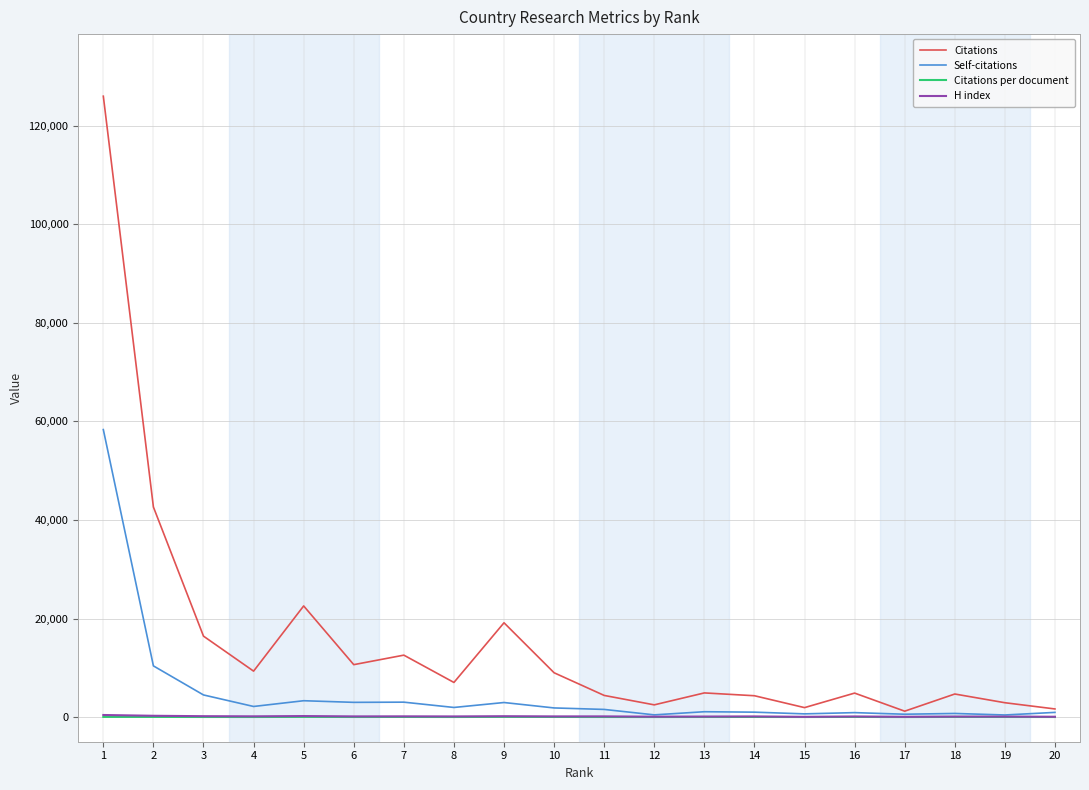

True or false: Citations has a value of 42627.0 at 2.

True